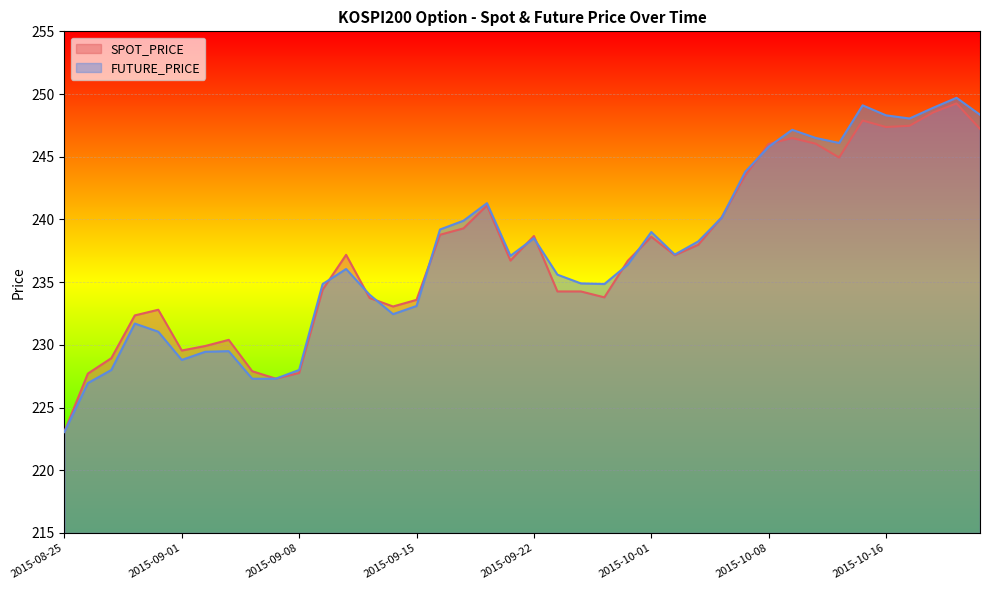

At which label does FUTURE_PRICE first exceed 237?

2015-09-16